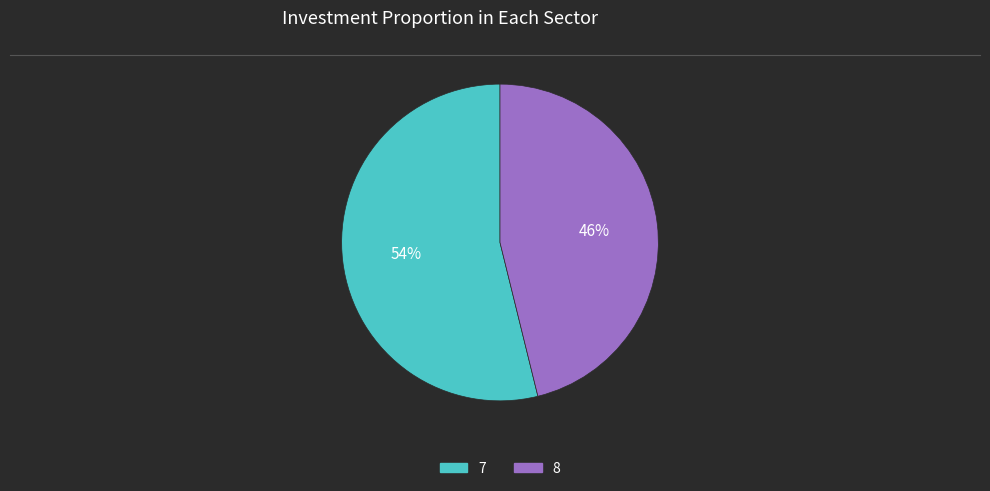

To the nearest percent, what is the difference between the 8 and 7 slice percentages?

8%